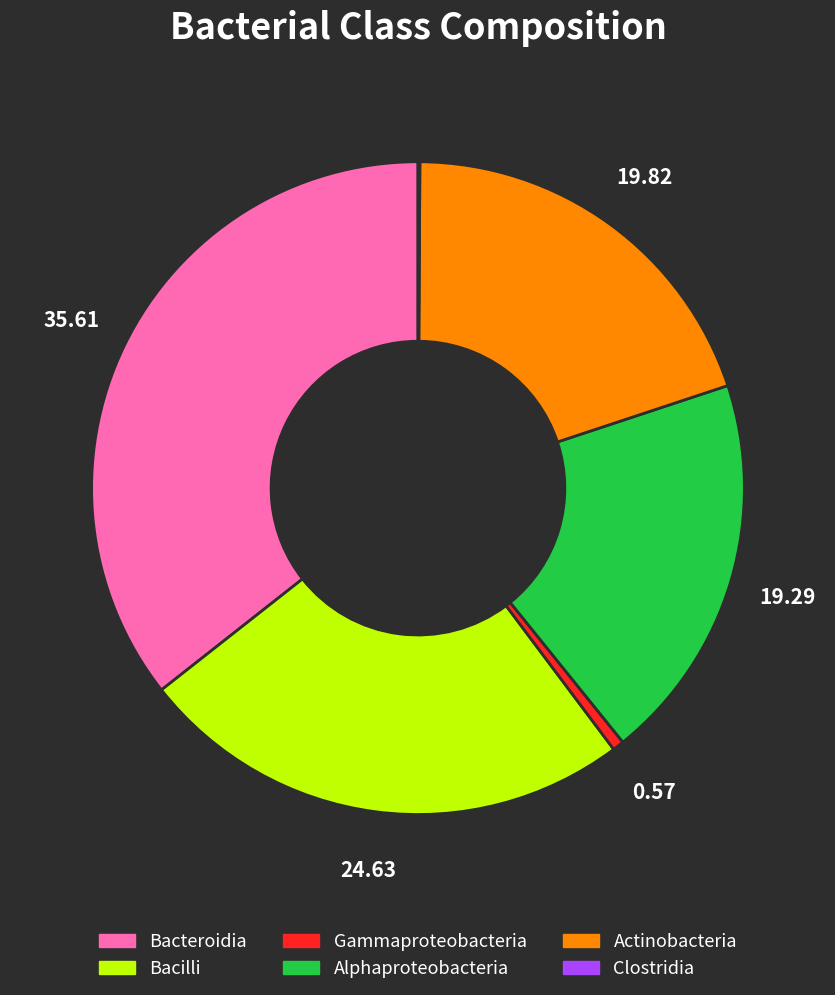

Is there a majority slice in this chart?

No